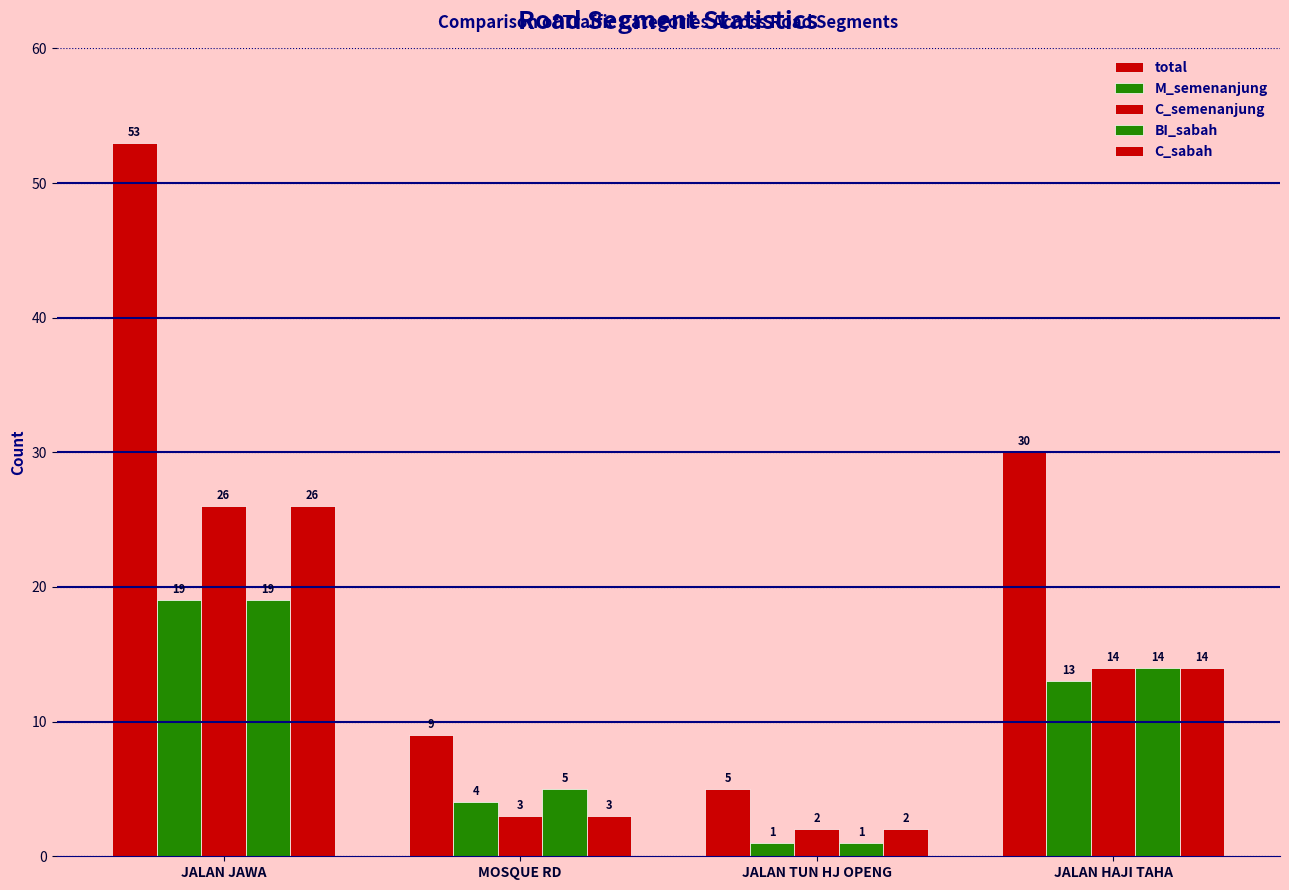

Which series changed the most between MOSQUE RD and JALAN HAJI TAHA?

total